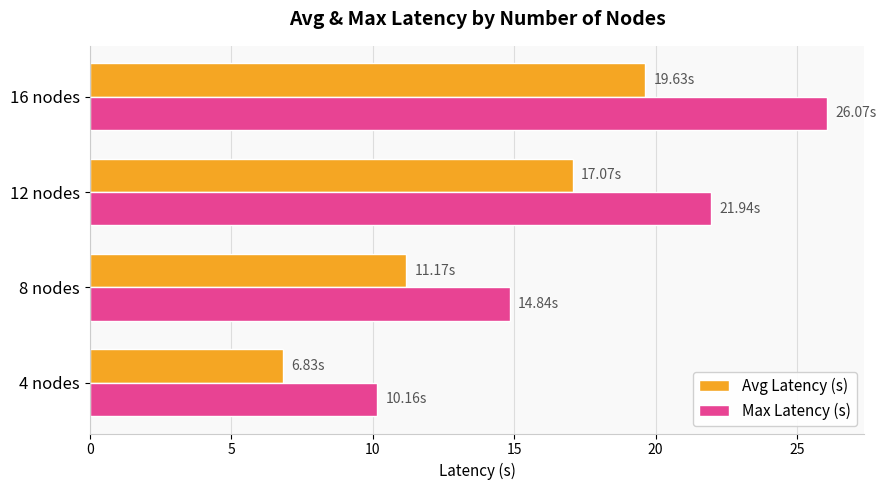

At which category is the sum across all series the highest?

16 nodes